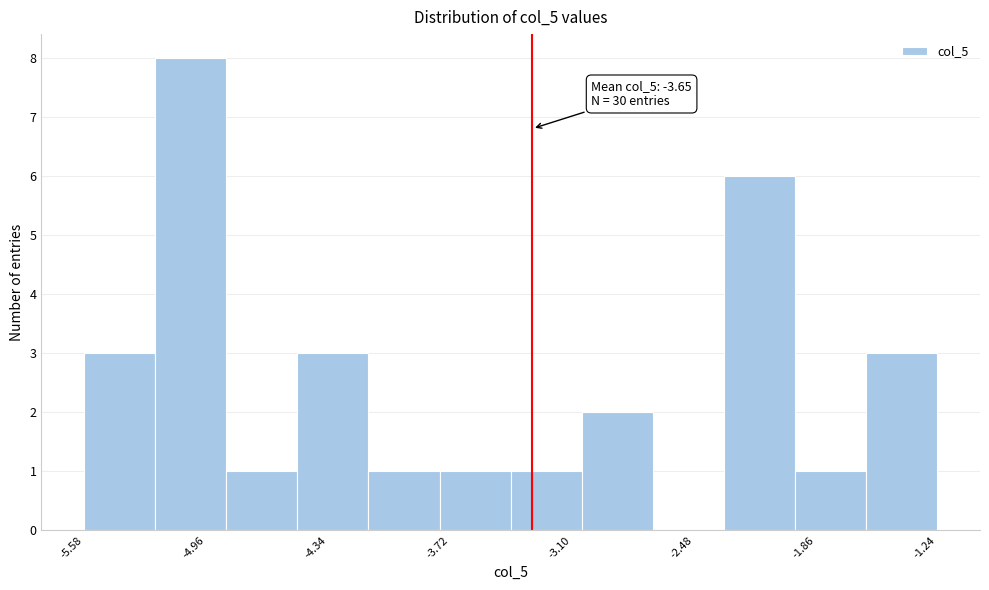

Around what value on the x-axis is the tallest bar? Give the approximate position of its centre, as read against the axis.

-5.0